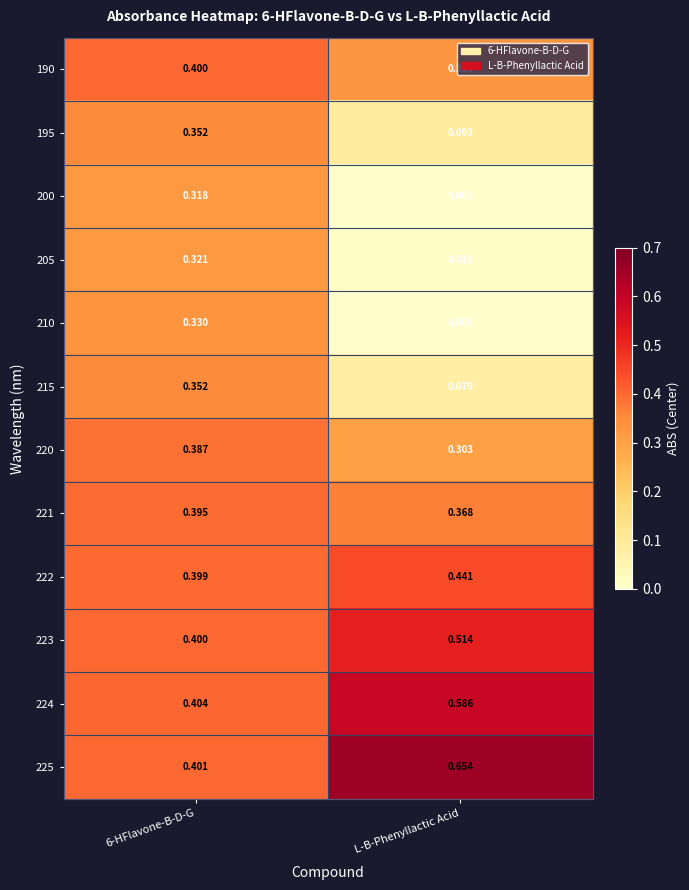

Which category has the lowest value across all series?

L-B-Phenyllactic Acid